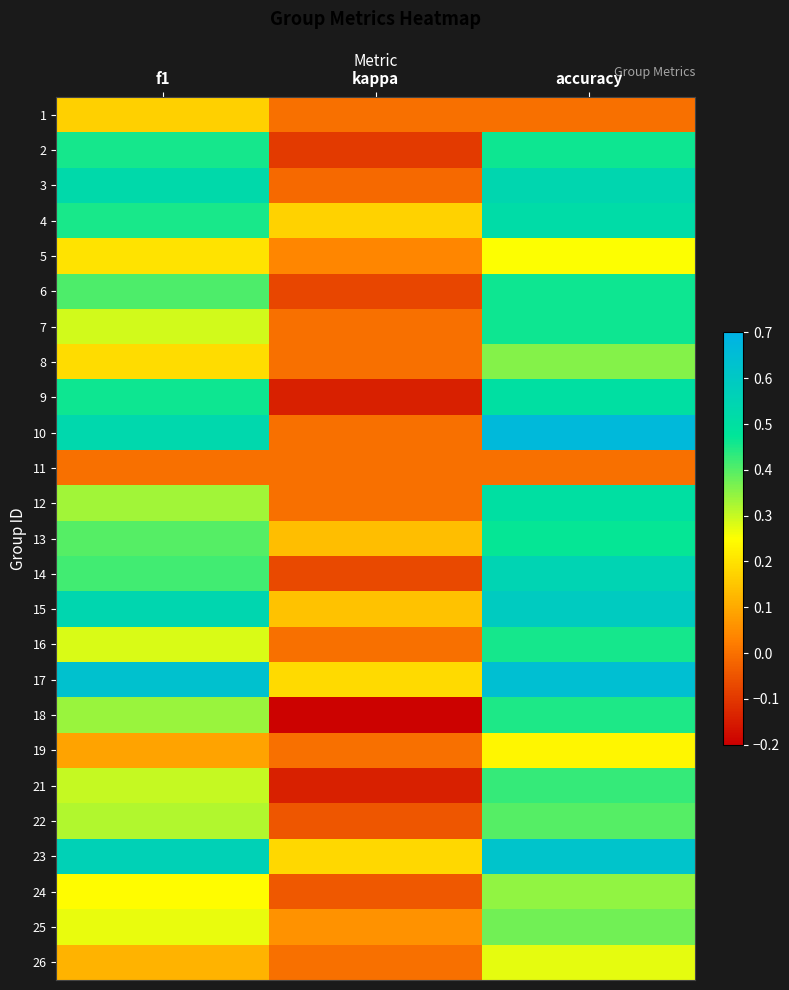

At how many categories does at least one series exceed 0?

3